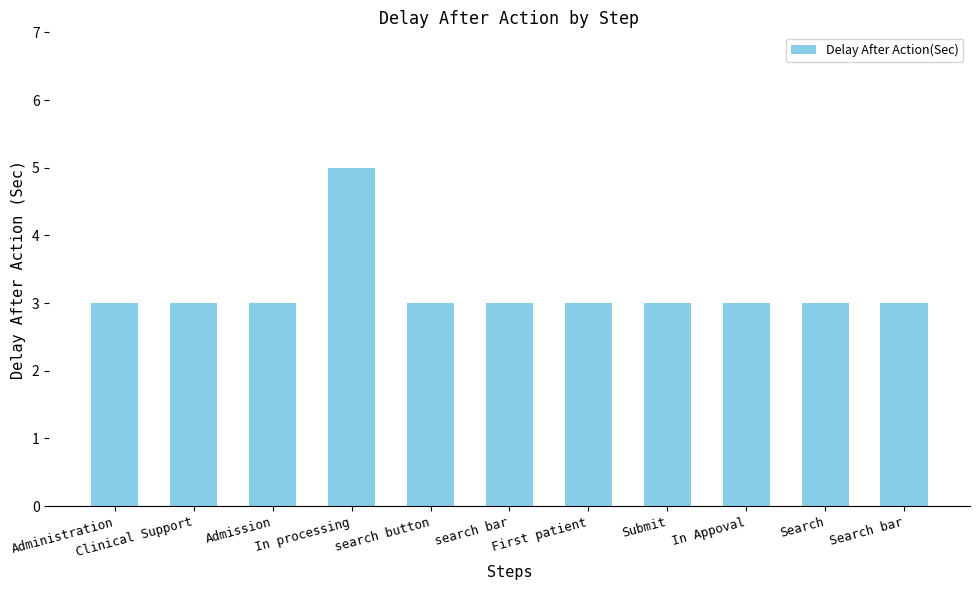

Approximately how many times larger is the value at search button compared to In processing?

0.6